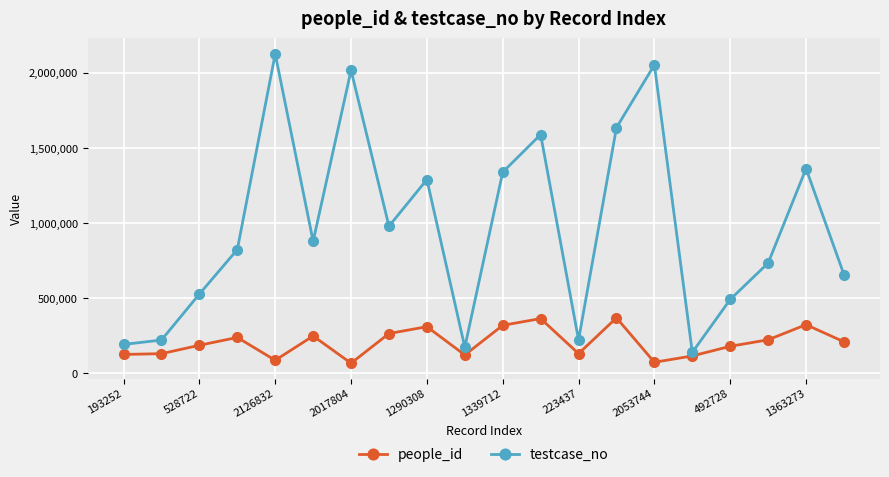

What is the minimum value shown in the chart?

68358